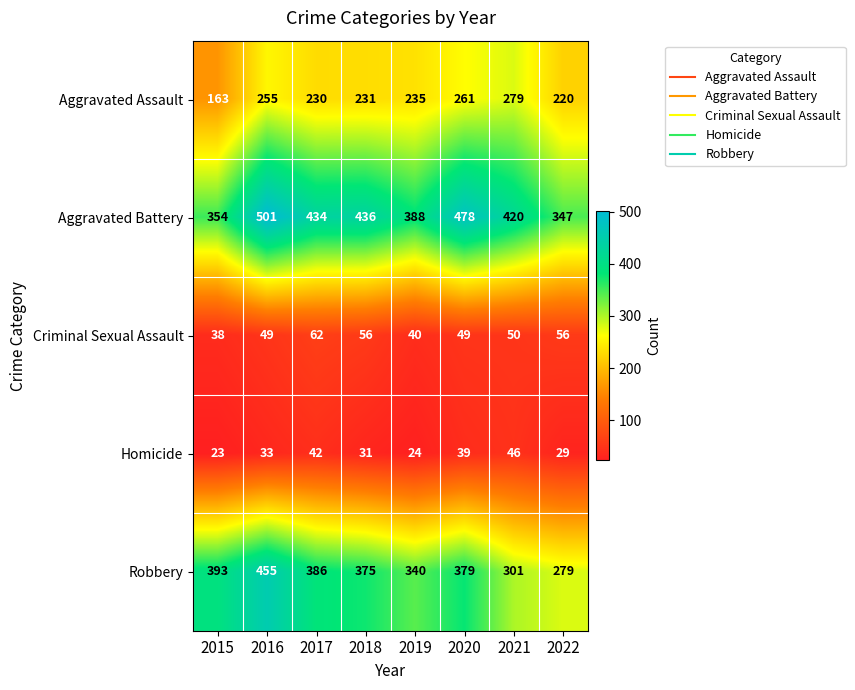

The value of Homicide at 2016 is 18. True or false?

False